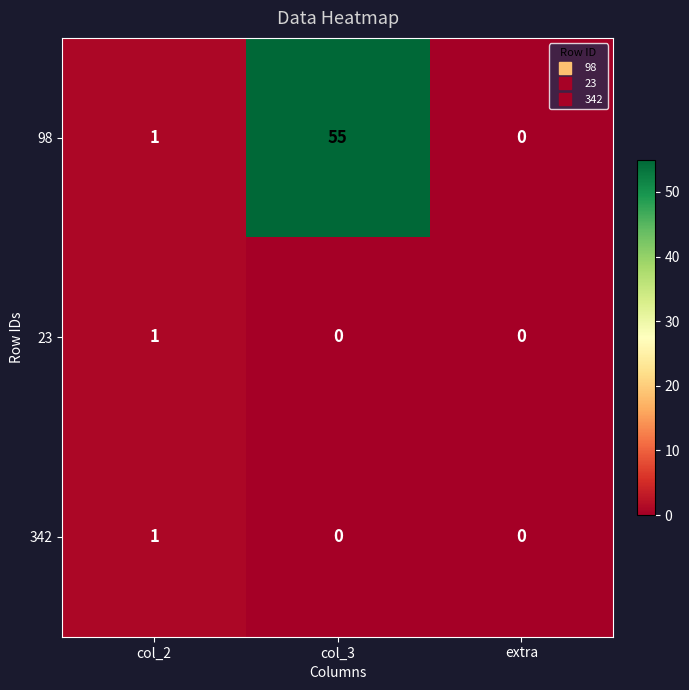

Which series has the largest total across all categories?

98